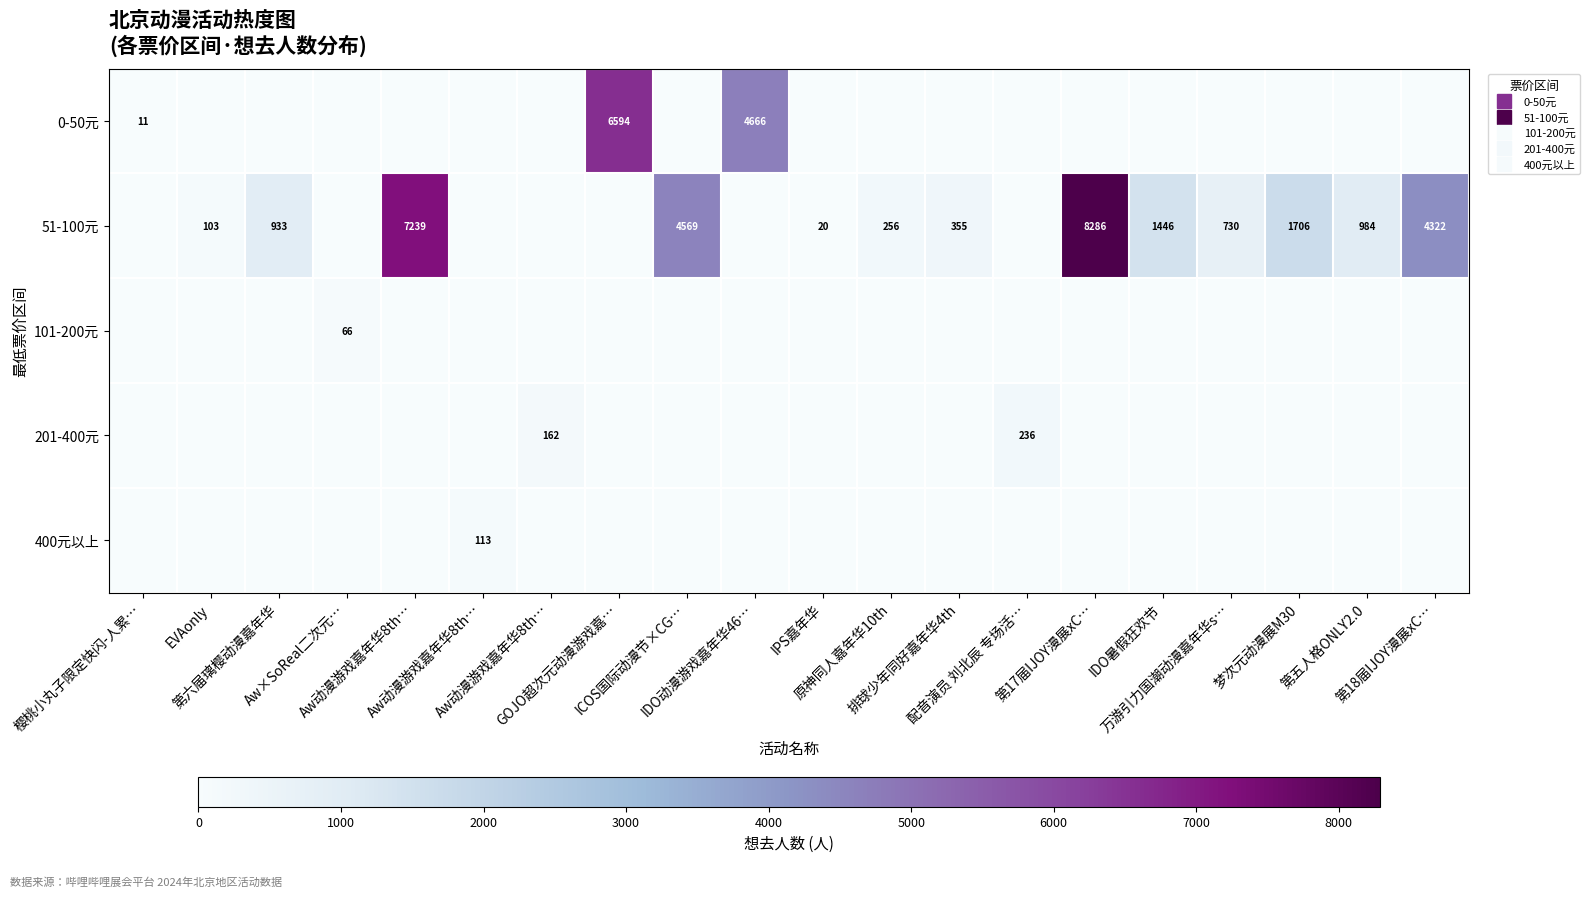

At which category is the sum across all series the highest?

第17届IJOY漫展xC…